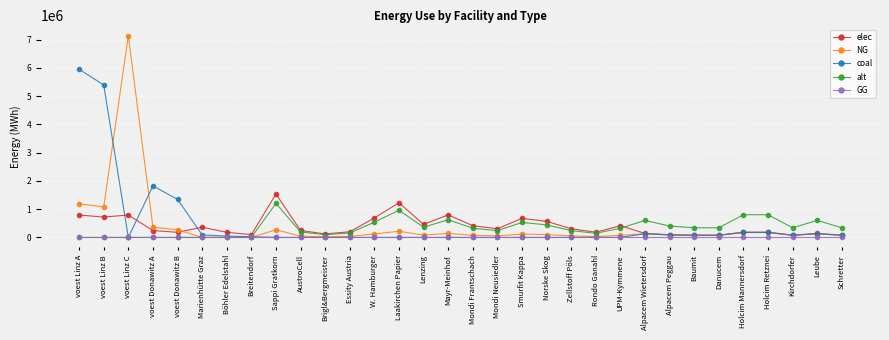

What is the greatest value displayed?

7144833.3